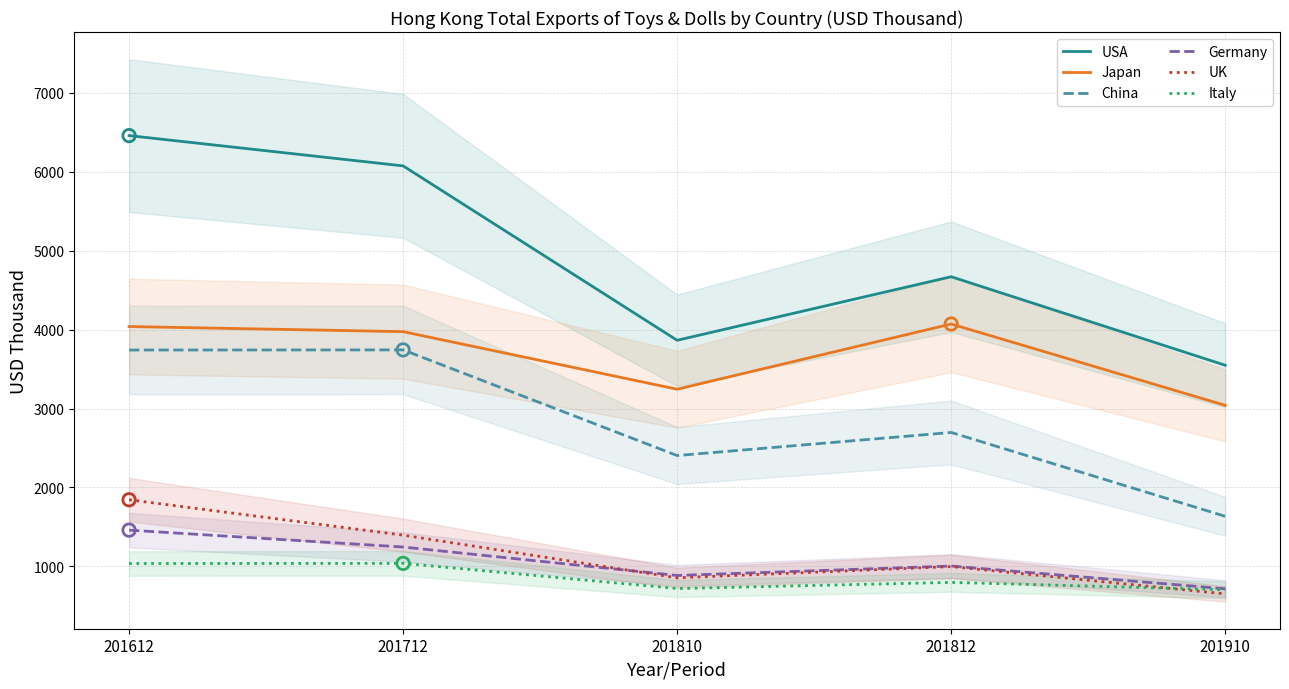

At how many categories does at least one series exceed 5880?

2